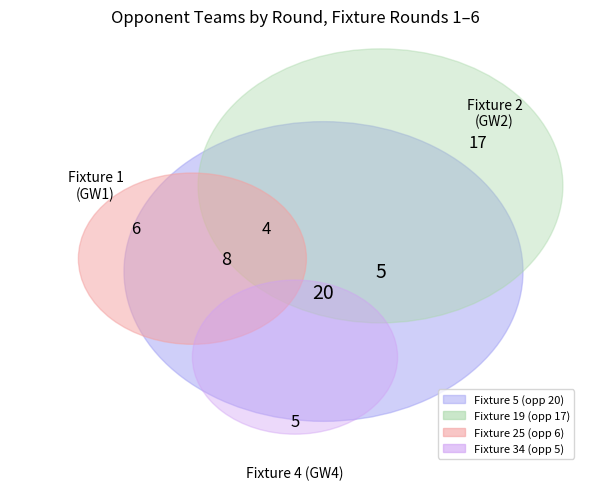

What percentage is the Round 4 slice, to the nearest percent?

19%